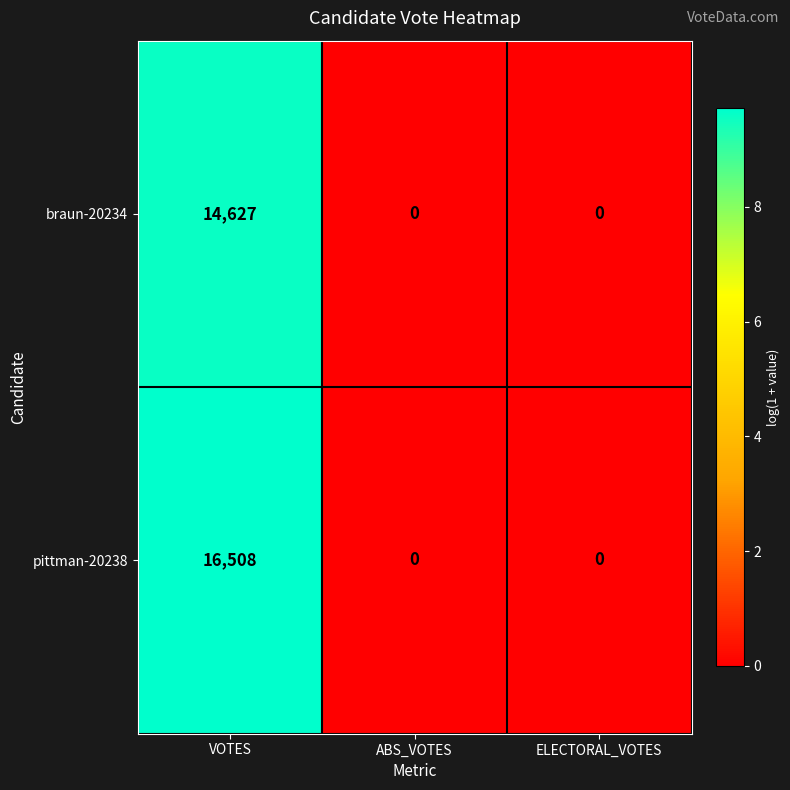

At which category is the sum across all series the highest?

VOTES